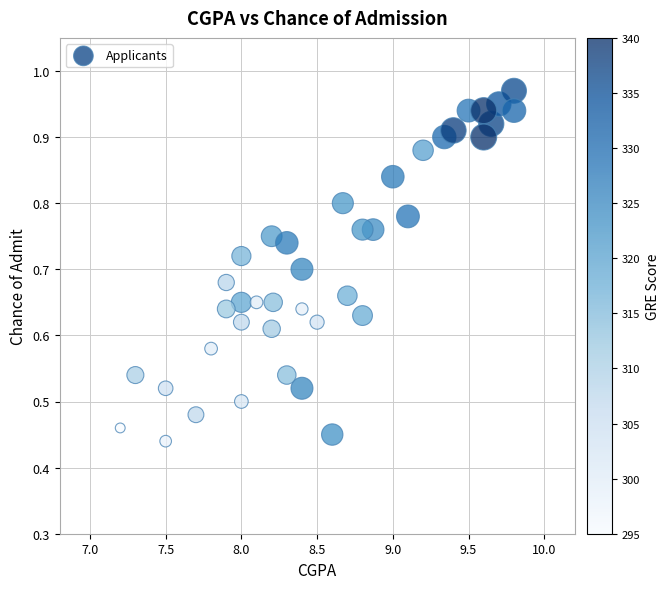

What is the range of X values (max minus min)?

2.6